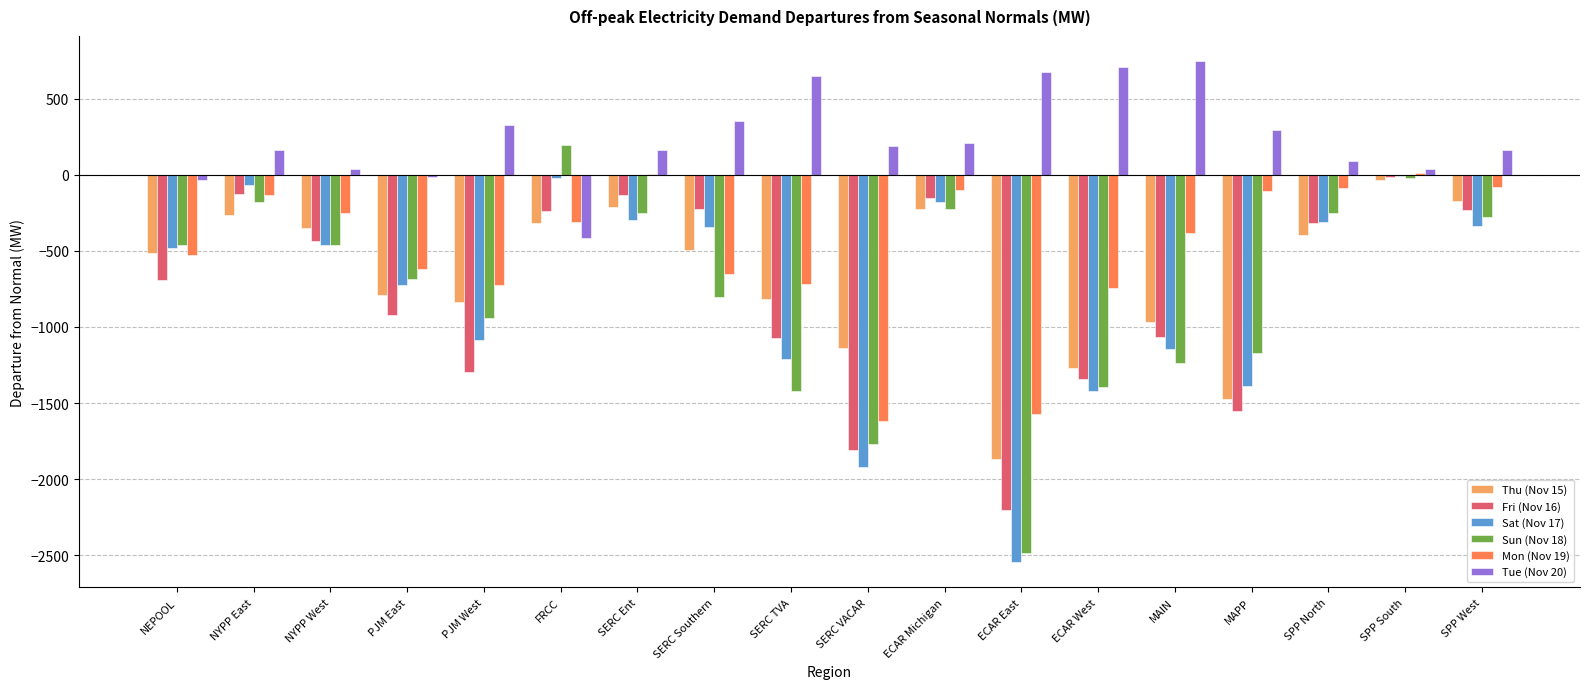

What value does the Sat (Nov 17) series have at MAPP?

-1385.0